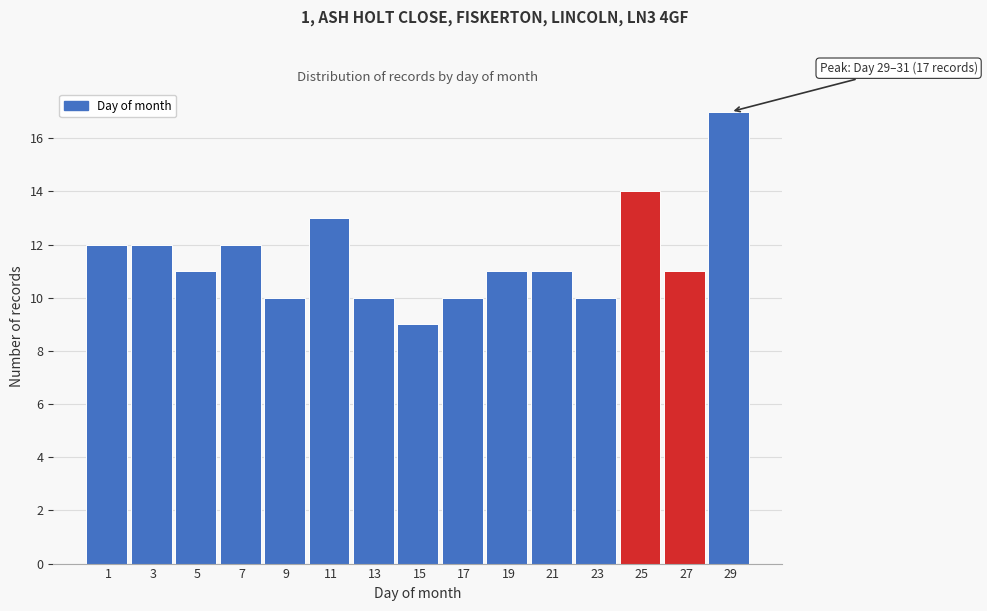

Reading left to right, list all the values displayed in this chart.

12	12	11	12	10	13	10	9	10	11	11	10	14	11	17